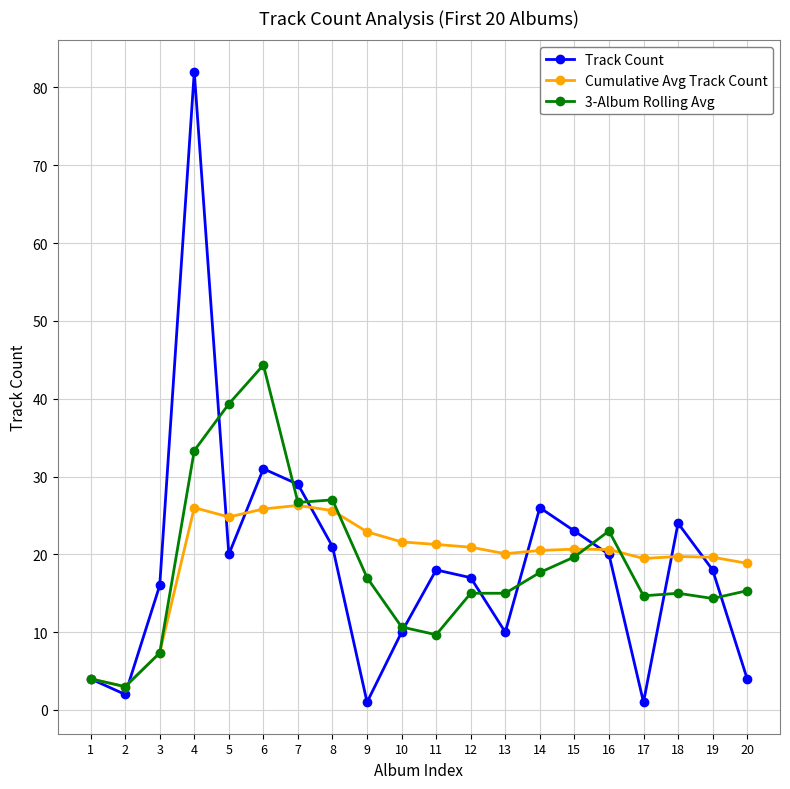

What is the smallest value displayed?

1.0